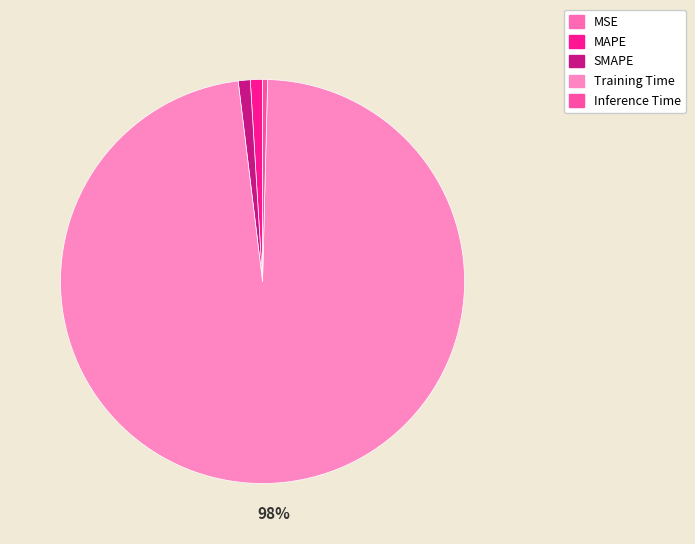

What is the total percentage of SMAPE and MSE?

1.0%